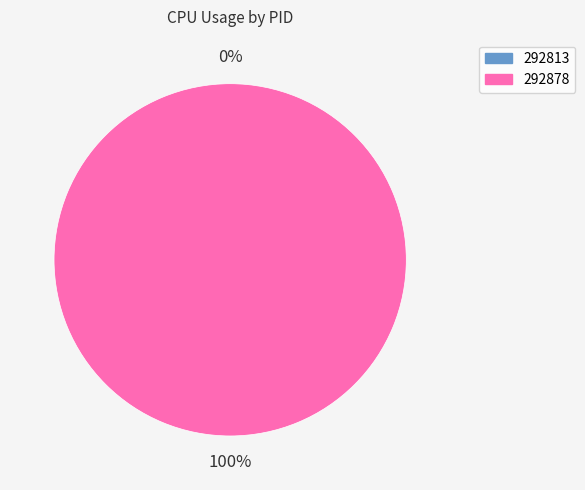

To the nearest percent, what portion does 292878 represent?

100%